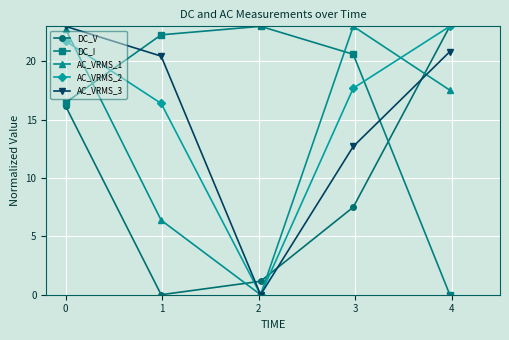

Does the chart display data point markers on the line(s)?

Yes